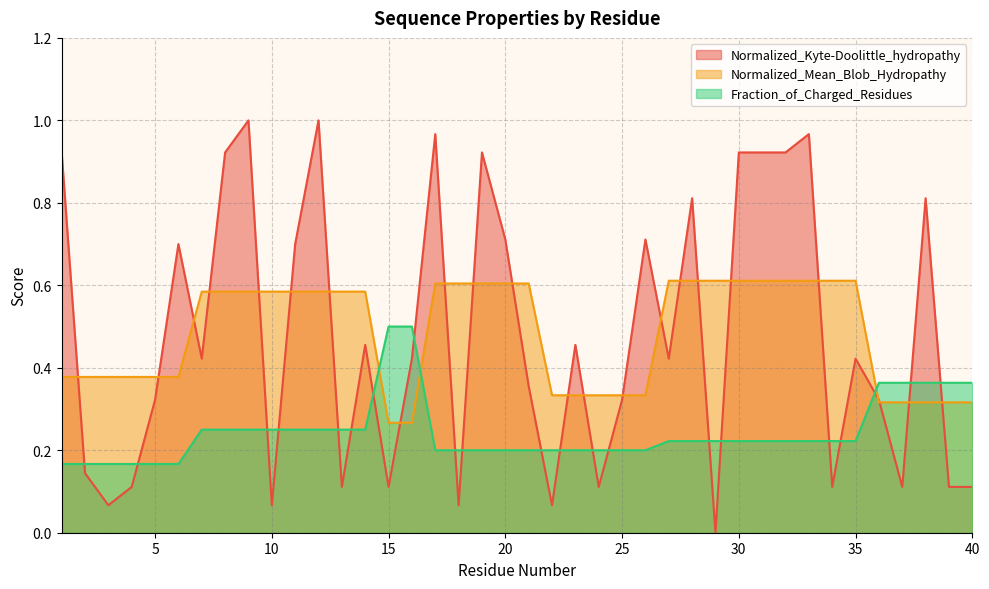

Which series has the largest total across all categories?

Normalized_Mean_Blob_Hydropathy